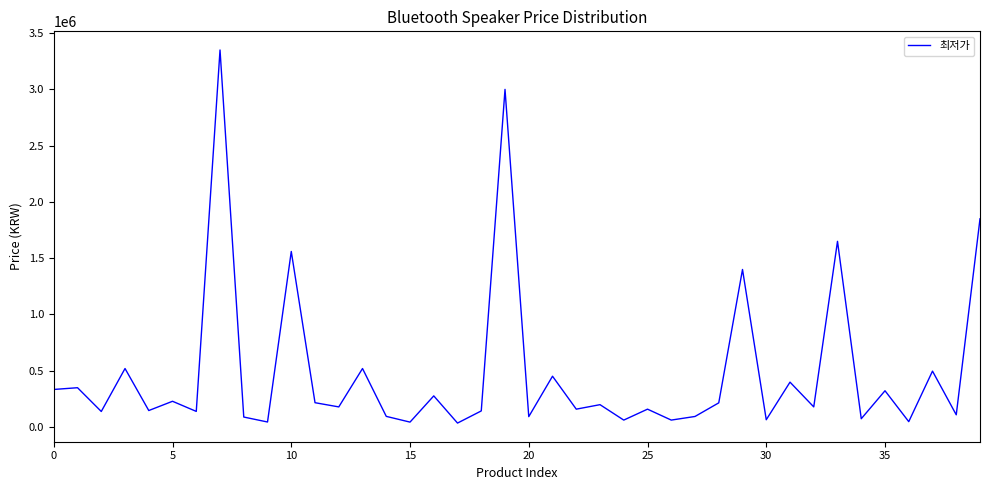

What is the maximum value shown in the chart?

3350000